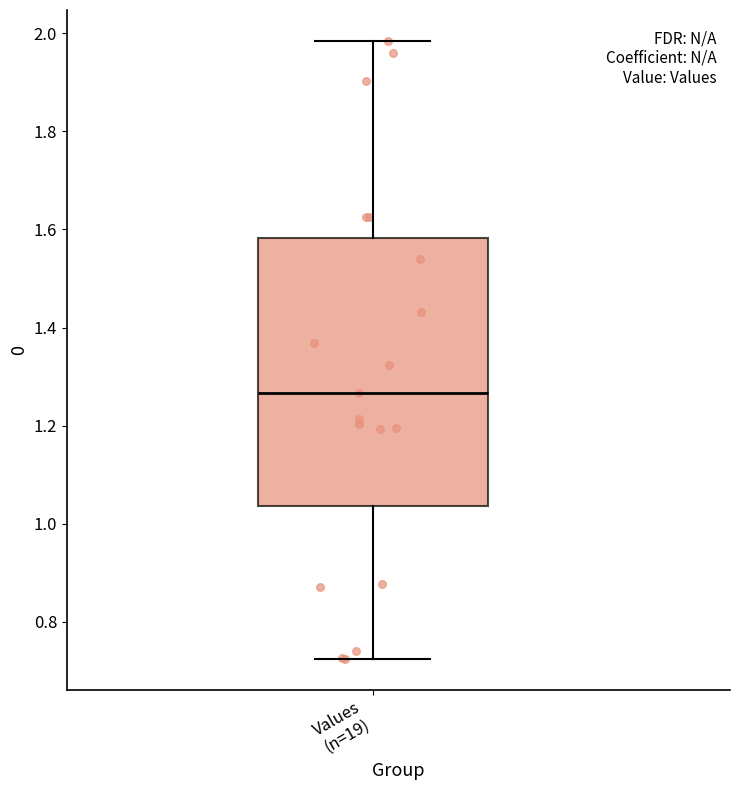

Transcribe this box plot: give where the median line is, the range the box spans, and where the two whiskers end, as read against the y-axis. The values are not printed on the chart, so give them approximately, as read against the axis.

median 1.26, box 1.04 to 1.58, whiskers 0.72 to 1.98